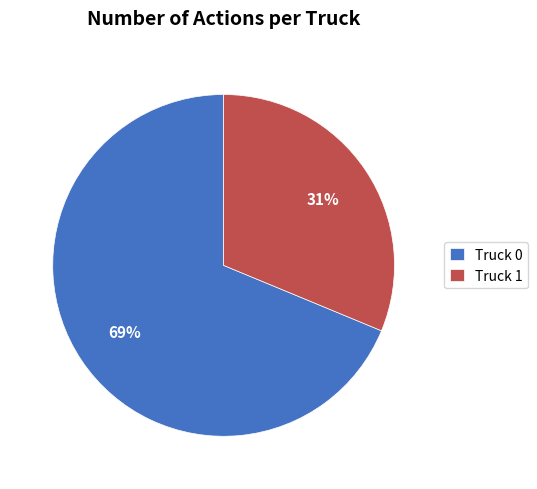

Rank the categories by value from lowest to highest.

Truck 1, Truck 0